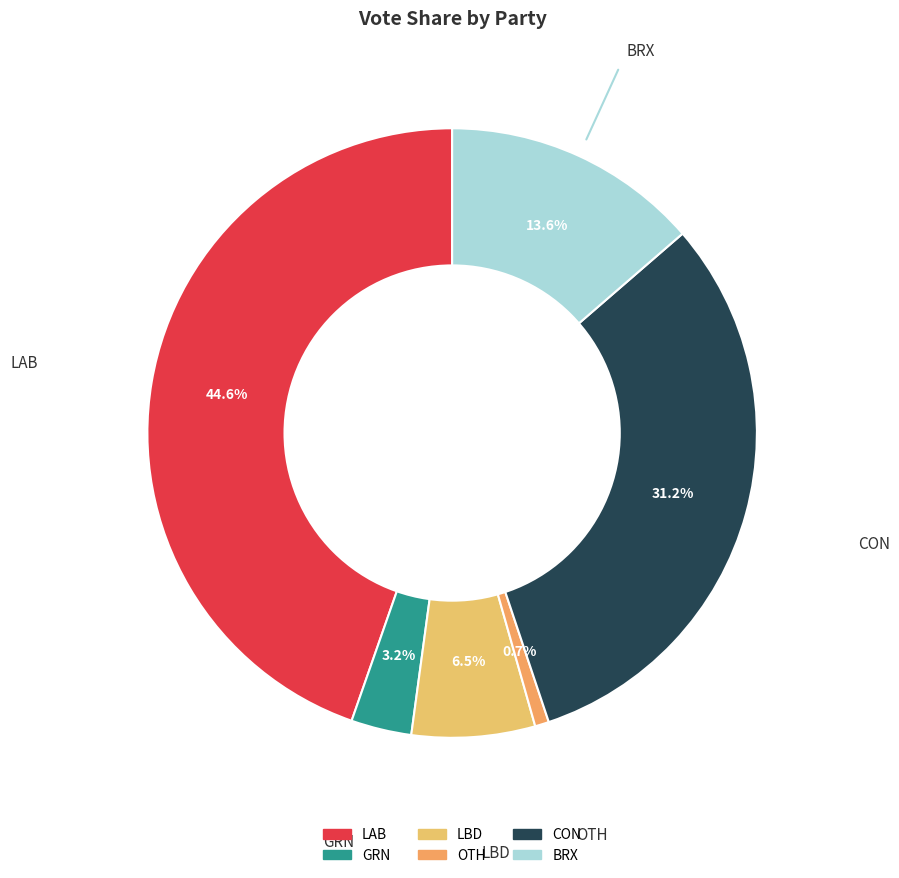

Combined, do BRX and LBD account for over 50%?

No